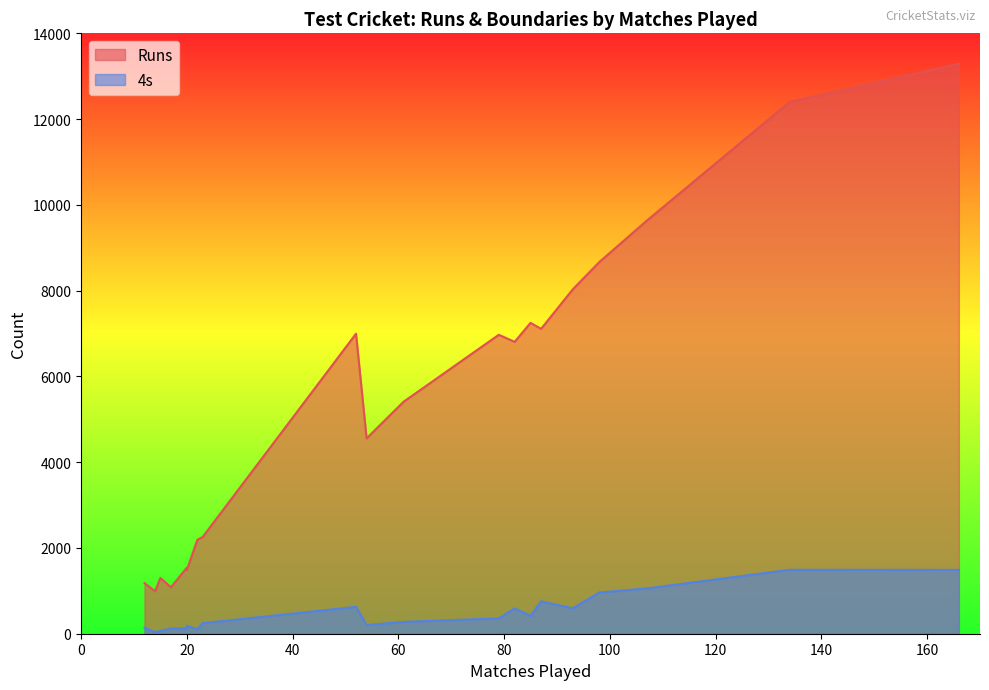

True or false: 4s and Runs cross at least once.

False